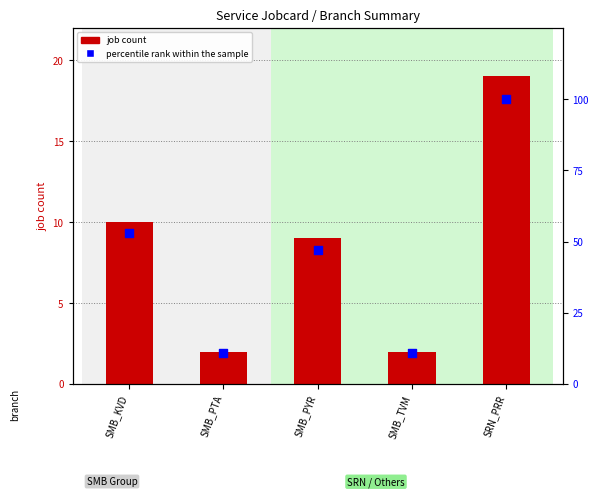

What are all the series names shown in the legend?

job count, percentile rank within the sample